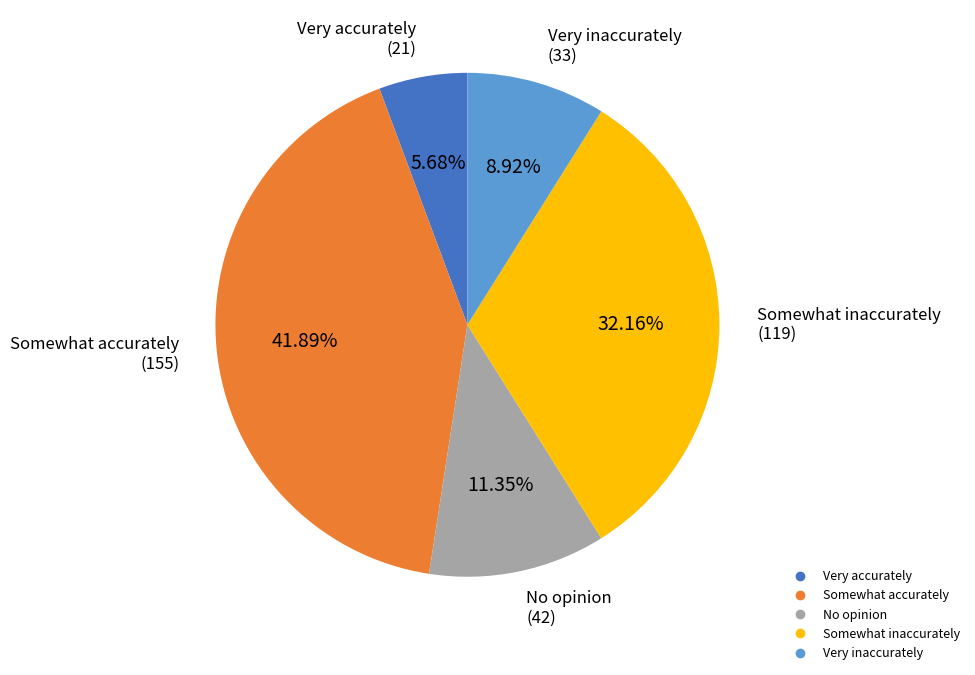

The Very inaccurately slice represents 9% of the pie. True or false?

True